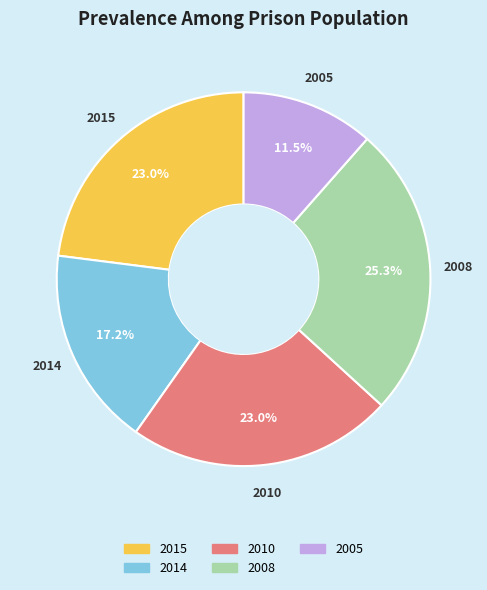

What is the largest slice in the pie chart?

2008